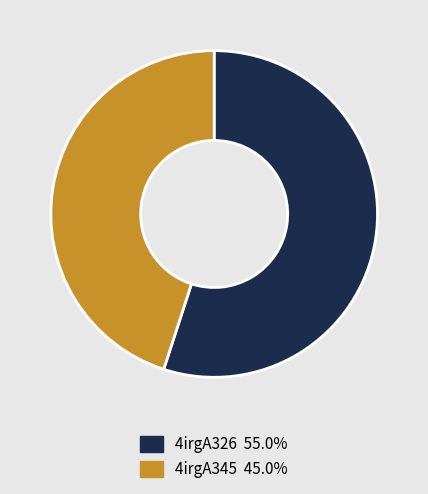

Approximately how many times larger is the value at 4irgA345 compared to 4irgA326?

0.8